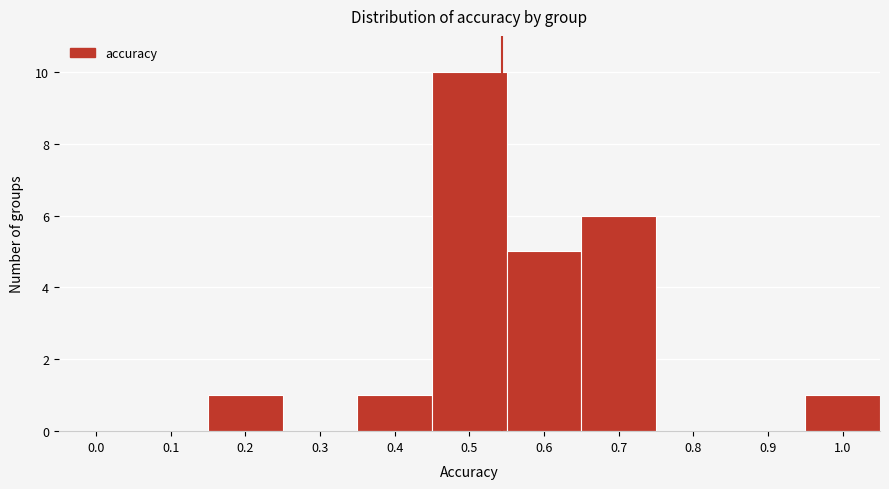

Reading right to left, list all the values displayed in this chart.

1.0=1	0.9=0	0.8=0	0.7=6	0.6=5	0.5=10	0.4=1	0.3=0	0.2=1	0.1=0	0.0=0